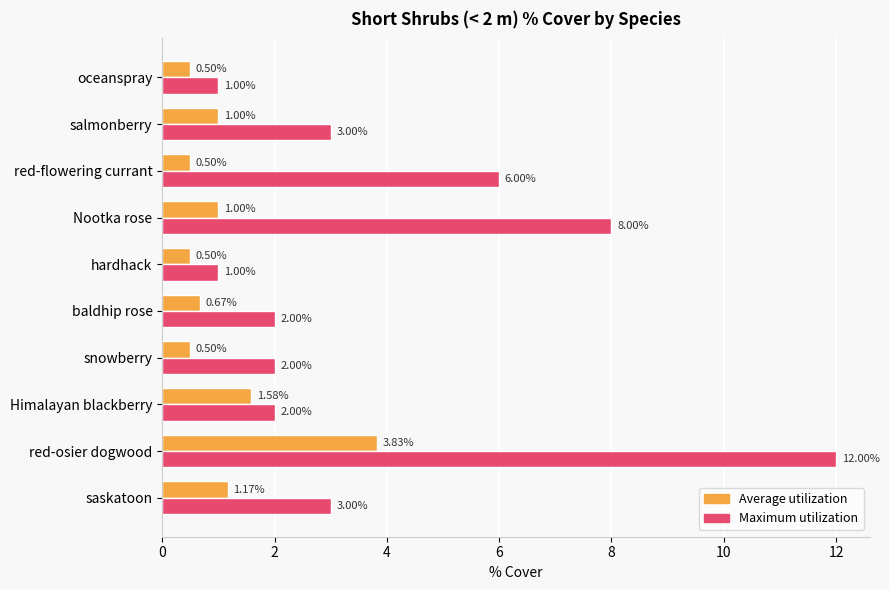

Rank the series by their maximum value, from highest to lowest.

Maximum utilization, Average utilization